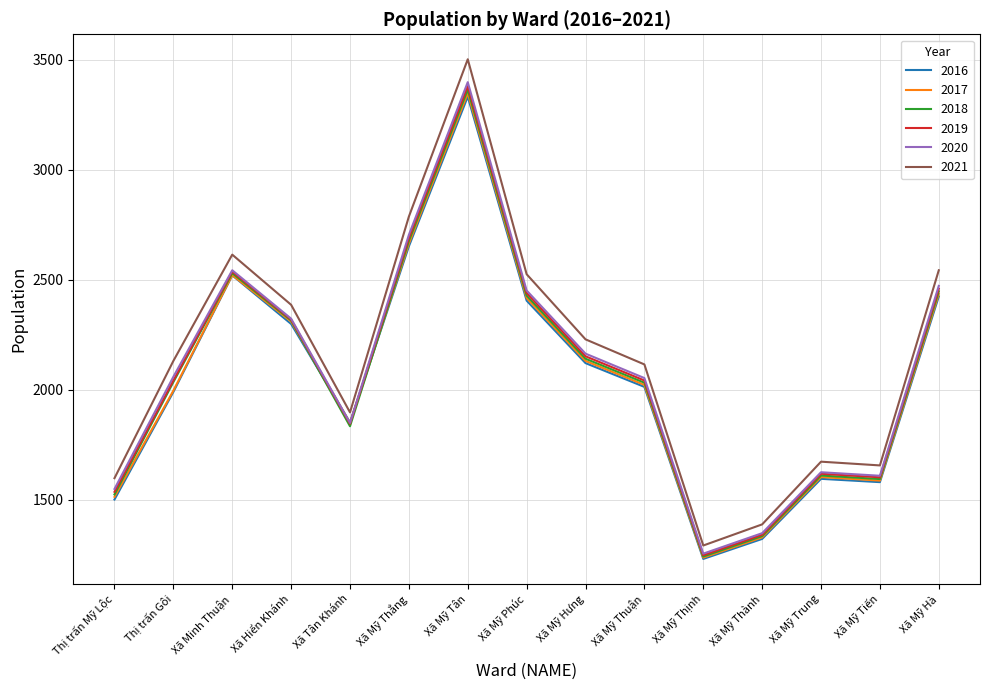

What value does the 2019 series have at Xã Mỹ Hà, to the nearest 100?

2500